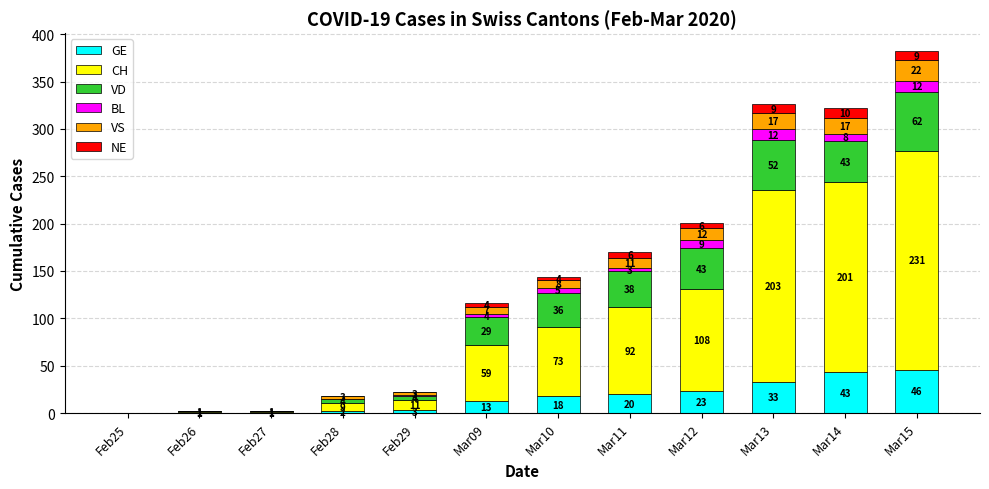

What is the total value across all series at Feb29?

22